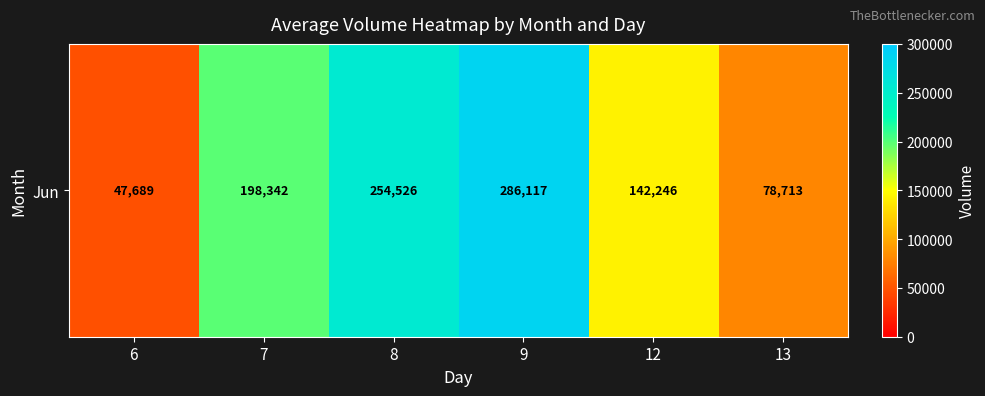

Reading right to left, list all the values displayed in this chart.

13=78713	12=142246	9=286117	8=254526	7=198342	6=47689